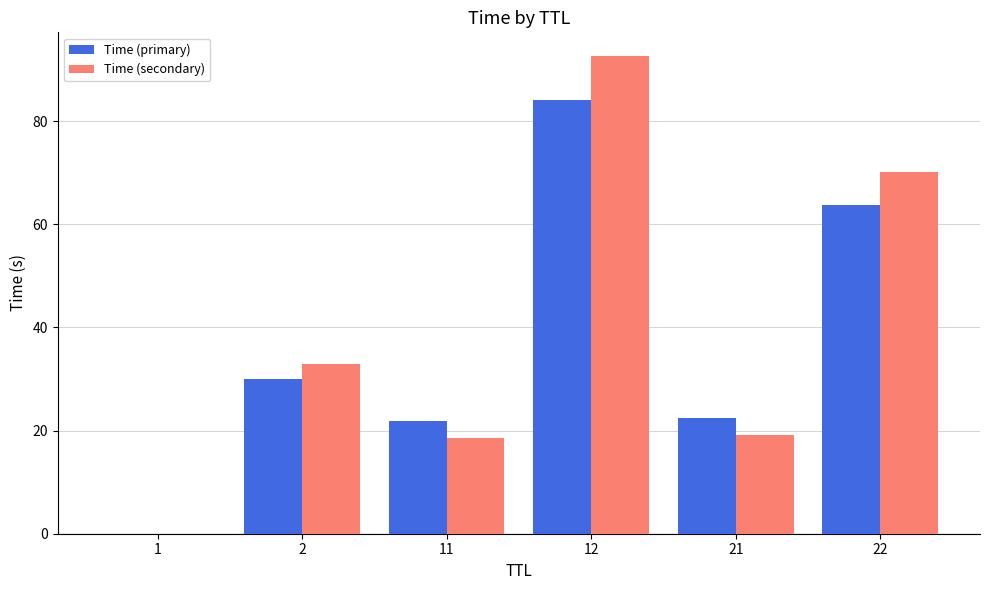

Which series changed the most between 11 and 22?

Time (secondary)